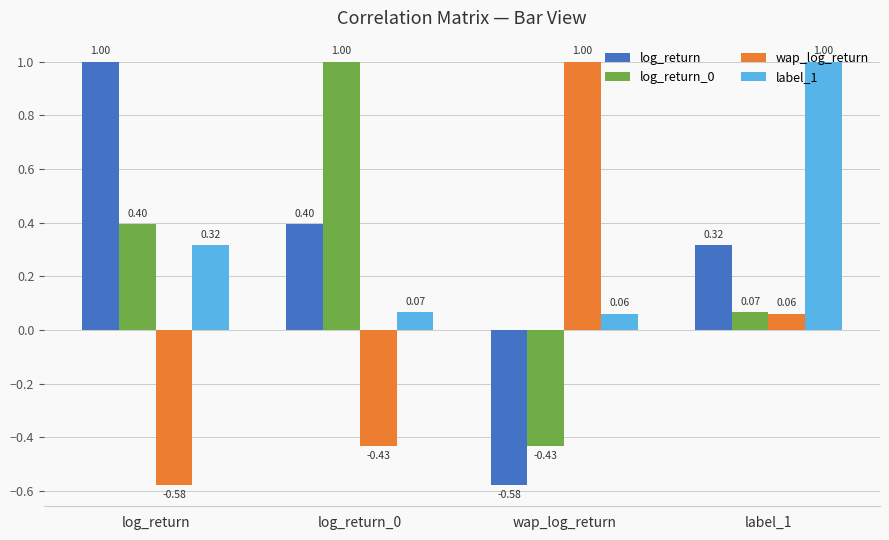

What is the difference between the highest and lowest values at log_return?

1.6